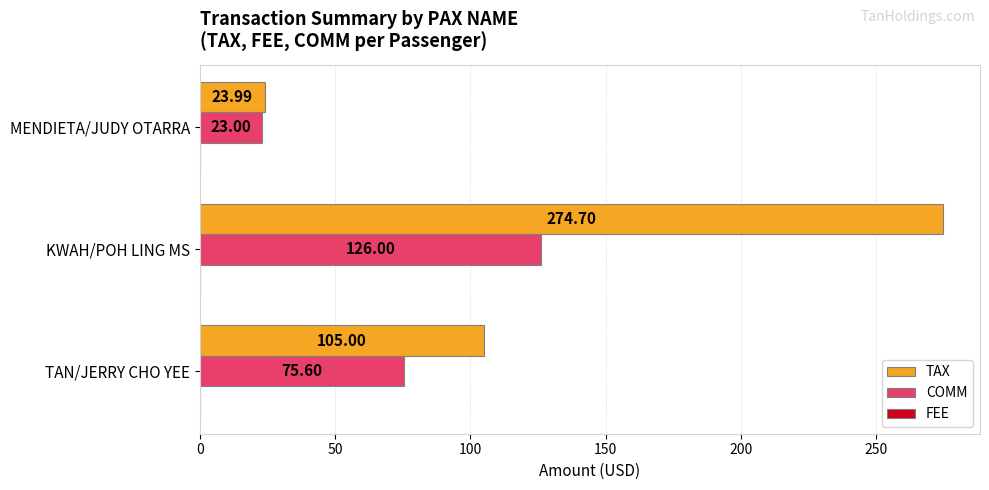

List the series in order of their overall mean, highest first.

TAX, COMM